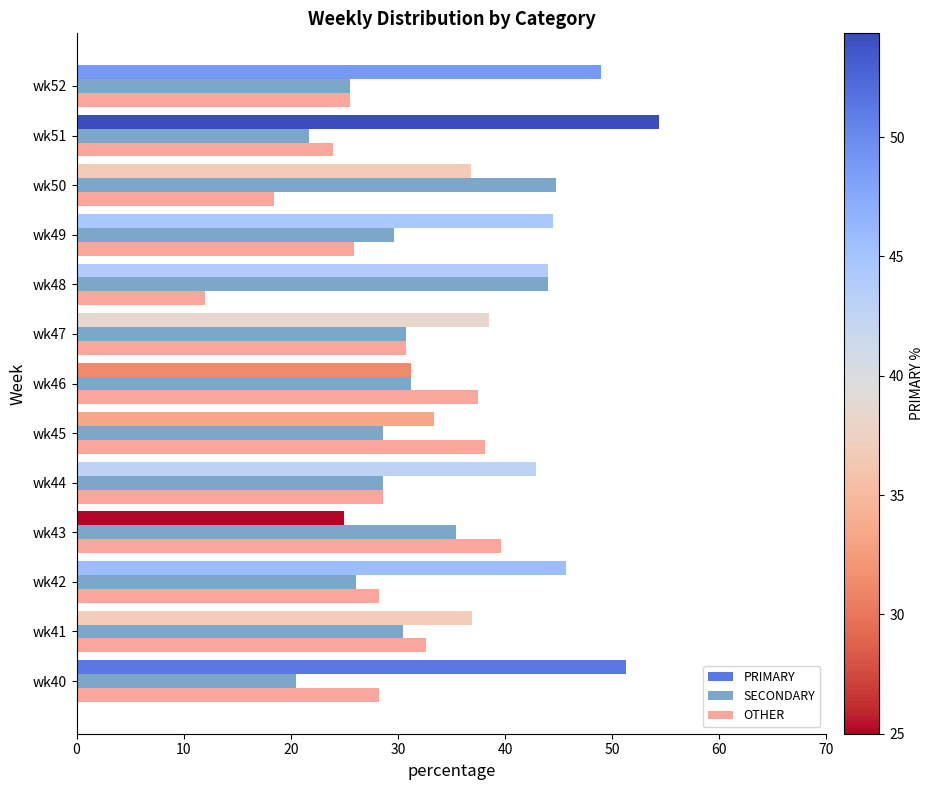

The SECONDARY series shows 25.5 at wk52. True or false?

True